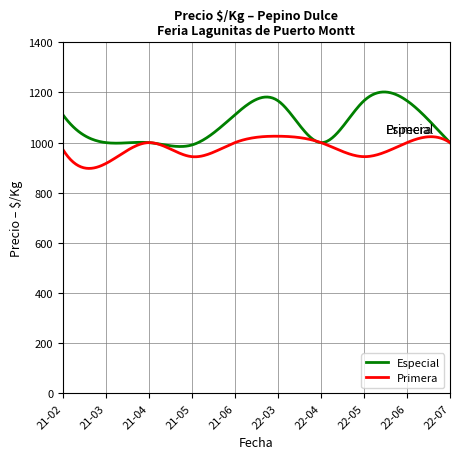

Which series has the largest total across all categories?

Especial